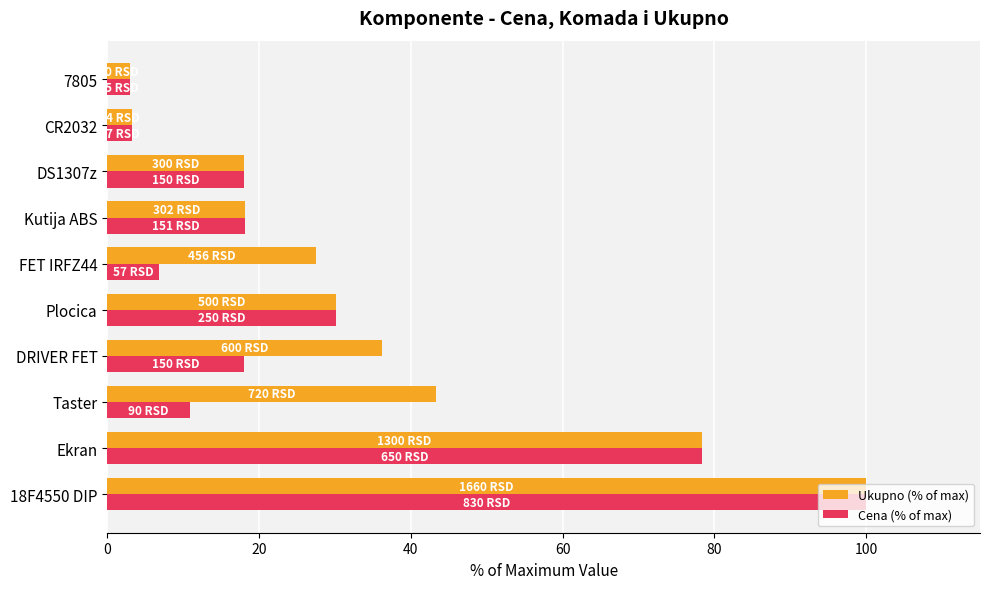

What is the average value of the Ukupno (% of max) series?

35.8